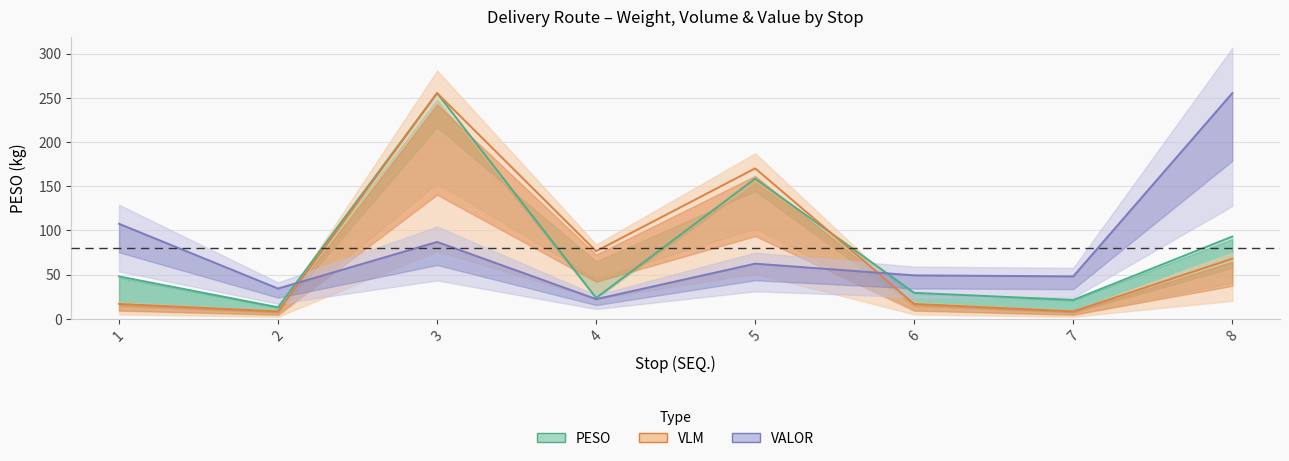

The value of PESO at 3 is 99.0. True or false?

False